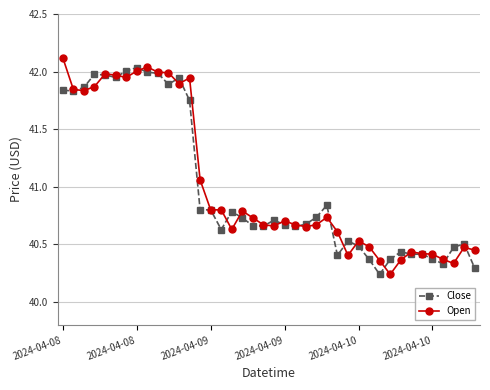

After their last crossing, which series has the higher values: Close or Open?

Open